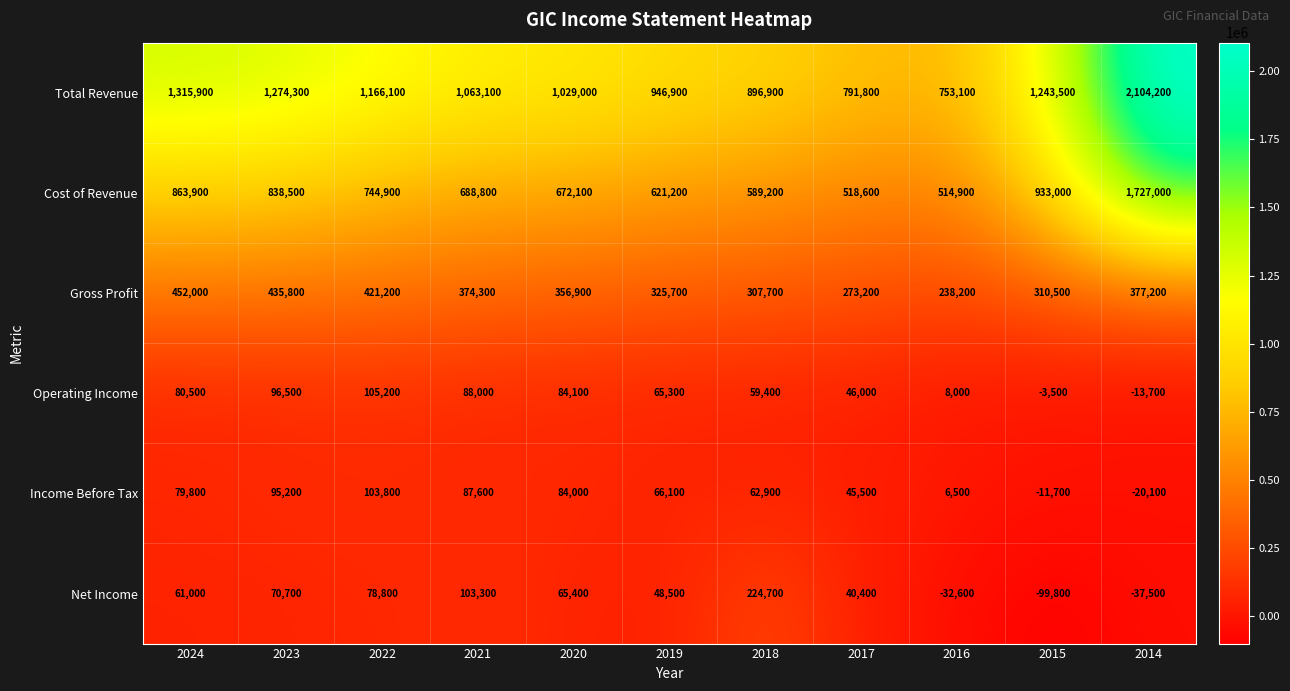

Which category has the highest value across all series?

2014